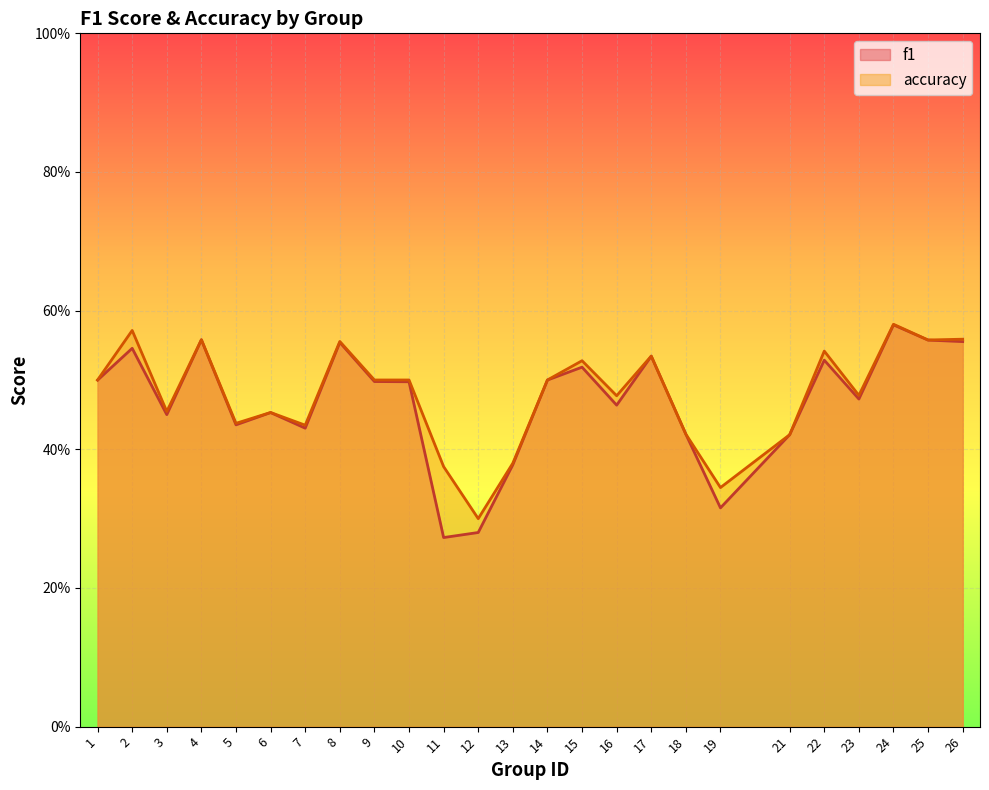

What is the value of the f1 point at the 5th from the left?

0.4